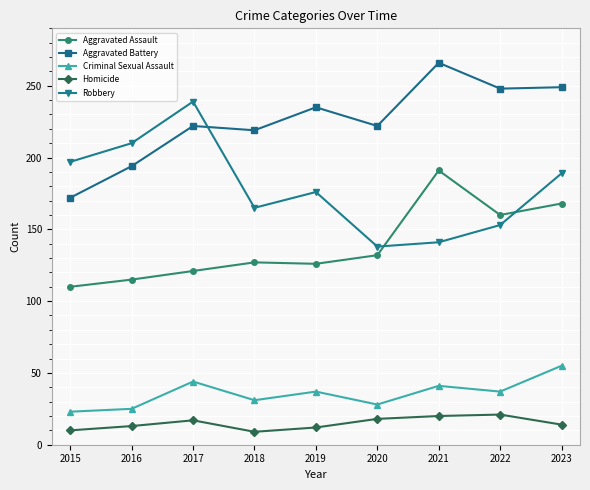

How many interior local peaks does the Criminal Sexual Assault series have?

3